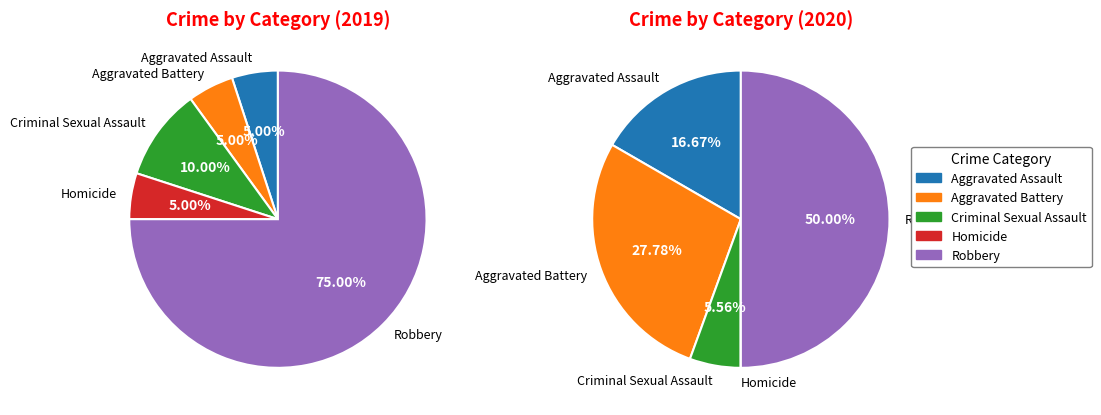

Between Aggravated Assault and Aggravated Battery, which is larger?

Aggravated Assault